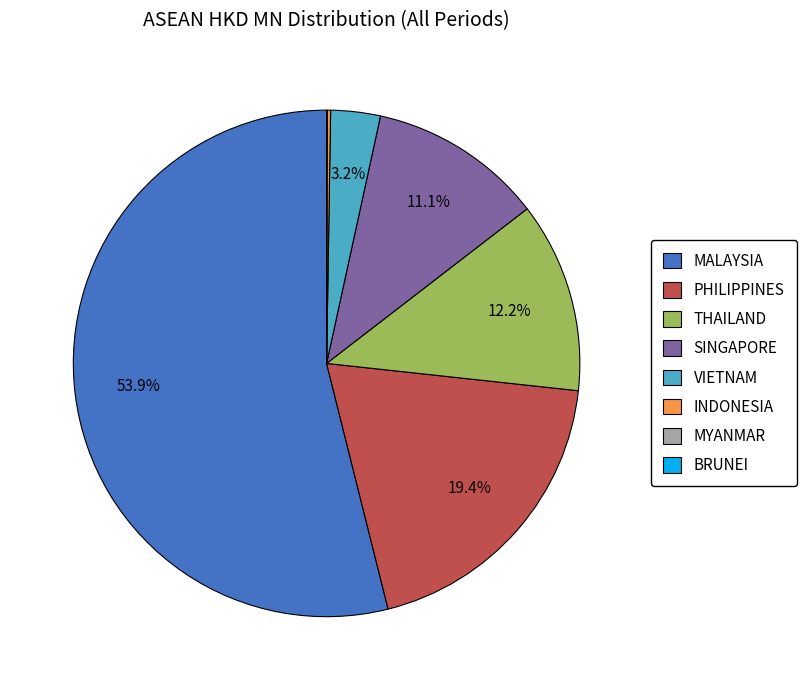

What is the ratio of the value at THAILAND to the value at PHILIPPINES?

0.6